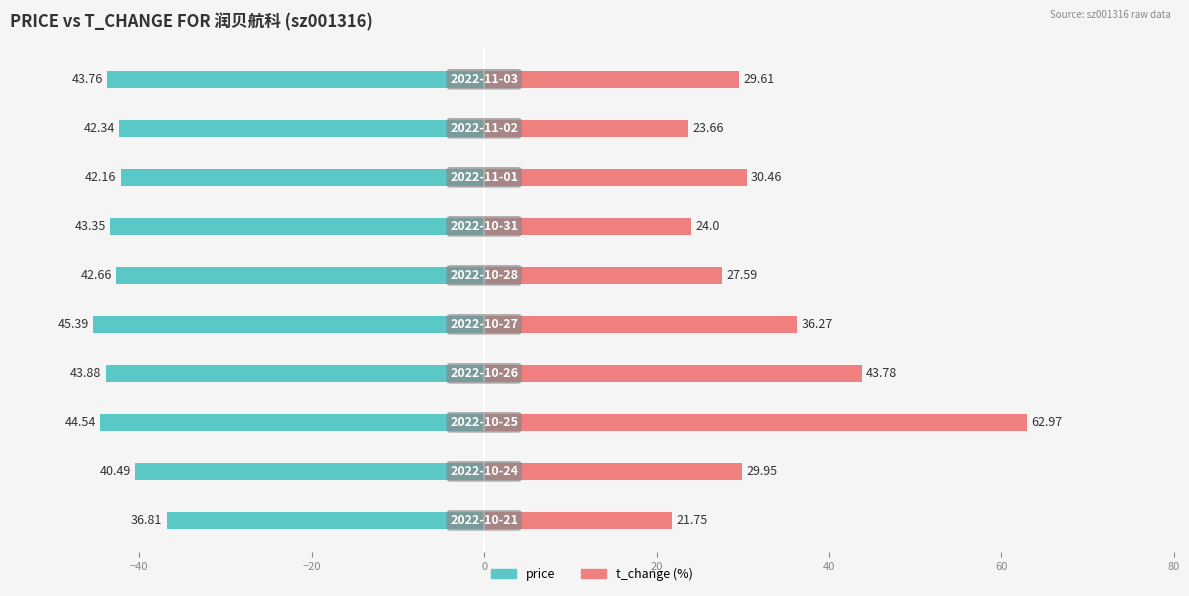

Reading left to right, list all the values displayed in this chart.

price: -36.8	-40.5	-44.5	-43.9	-45.4	-42.7	-43.4	-42.2	-42.3	-43.8
t_change: 21.8	29.9	63.0	43.8	36.3	27.6	24.0	30.5	23.7	29.6